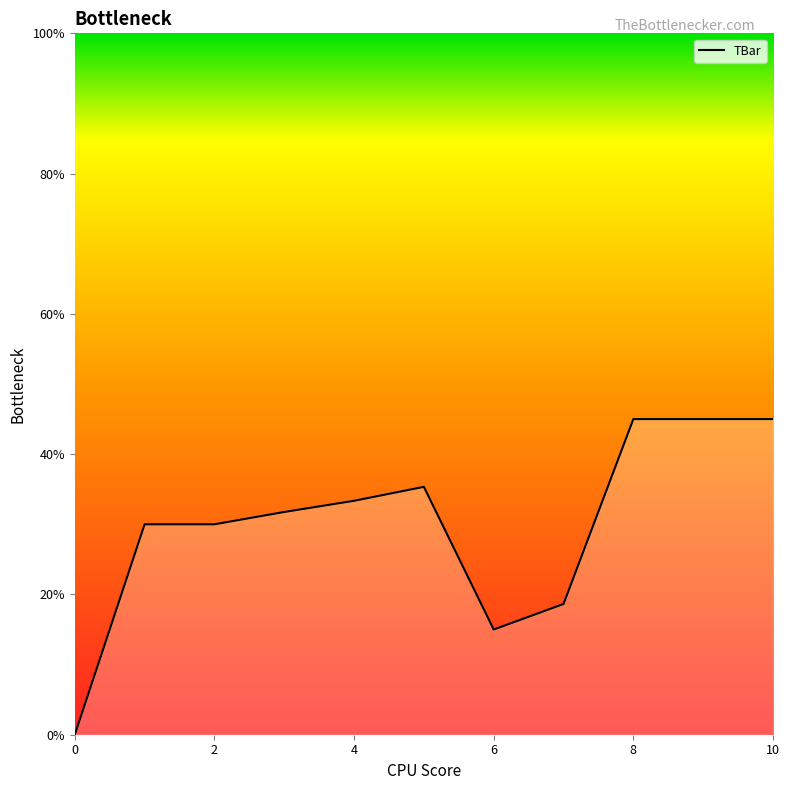

Count the number of data series in this chart.

1